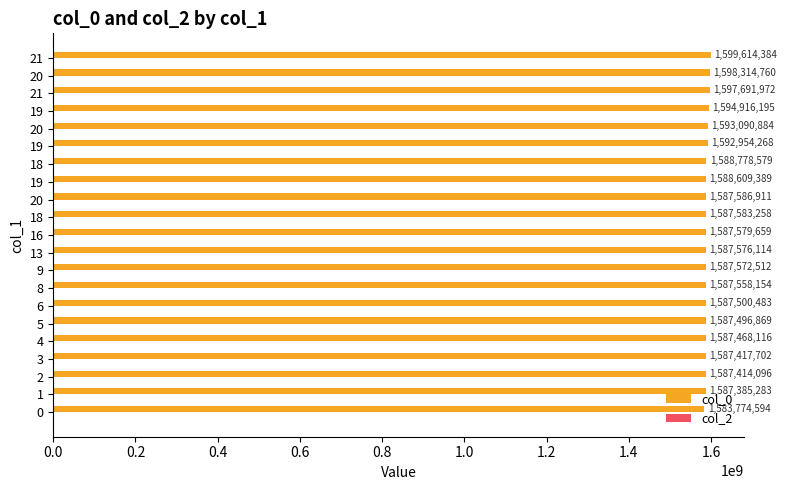

How many bars are there in total?

21